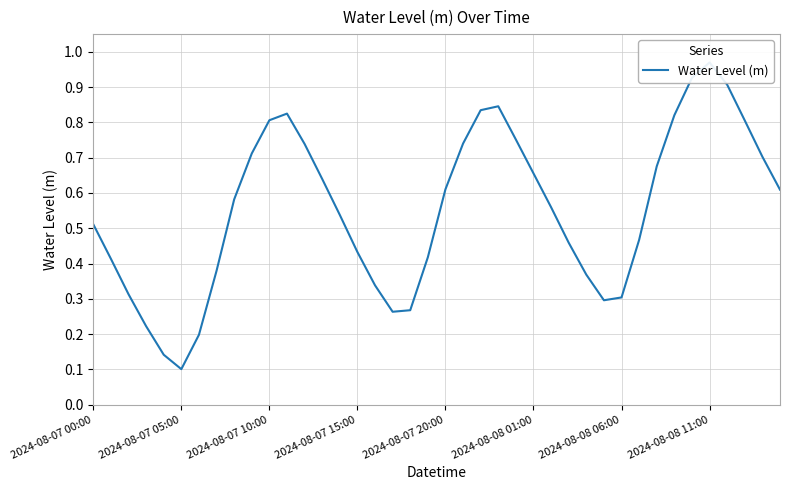

How many interior local peaks (higher than both neighbors) does the data have?

3